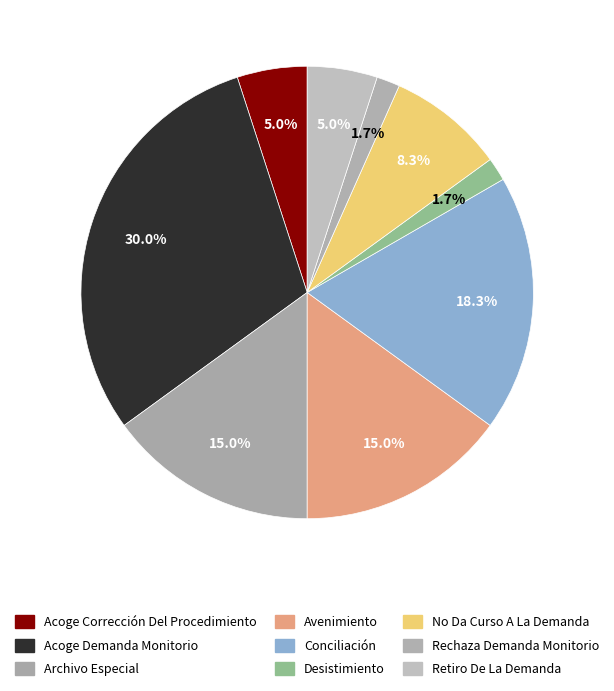

What is the largest slice in the pie chart?

Acoge Demanda Monitorio